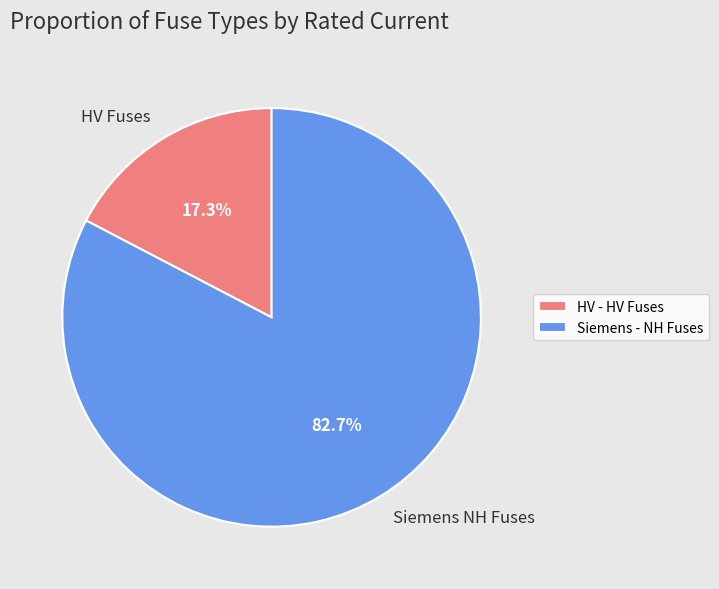

Do Siemens NH Fuses and HV Fuses together represent more than half of the pie?

Yes